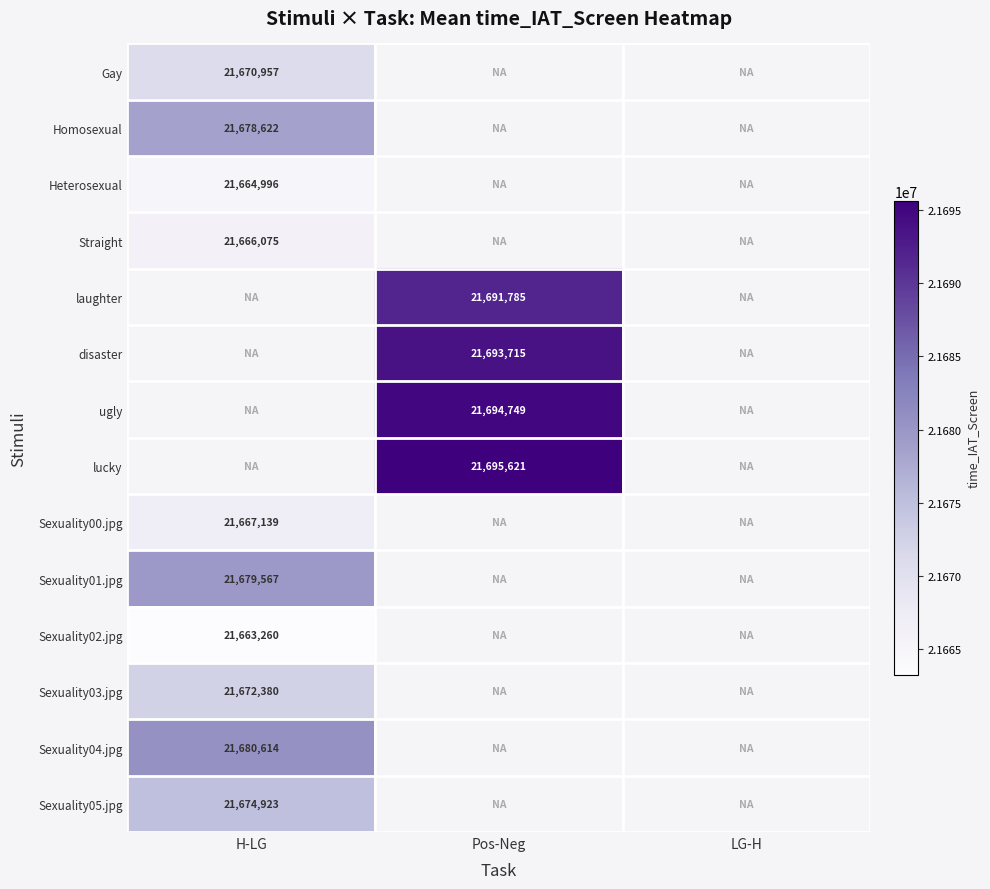

The value of disaster at Pos-Neg is 29731228.6. True or false?

False